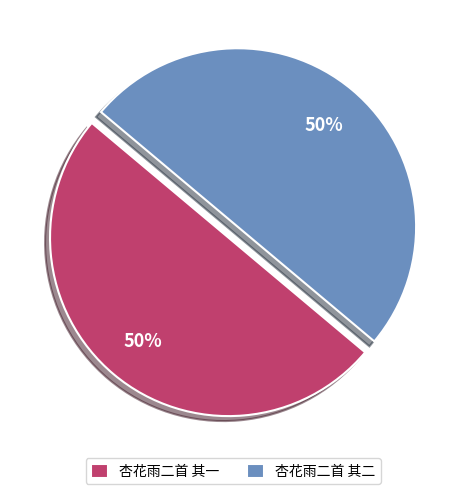

To the nearest percent, what is the combined percentage of 杏花雨二首 其一 and 杏花雨二首 其二?

100%